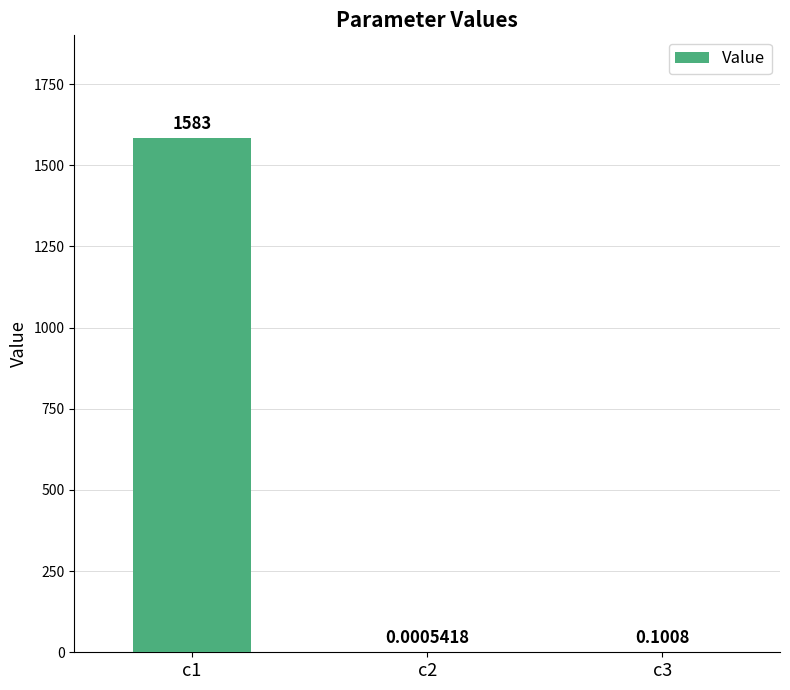

Is it true that the value at c1 is 1583.3?

True